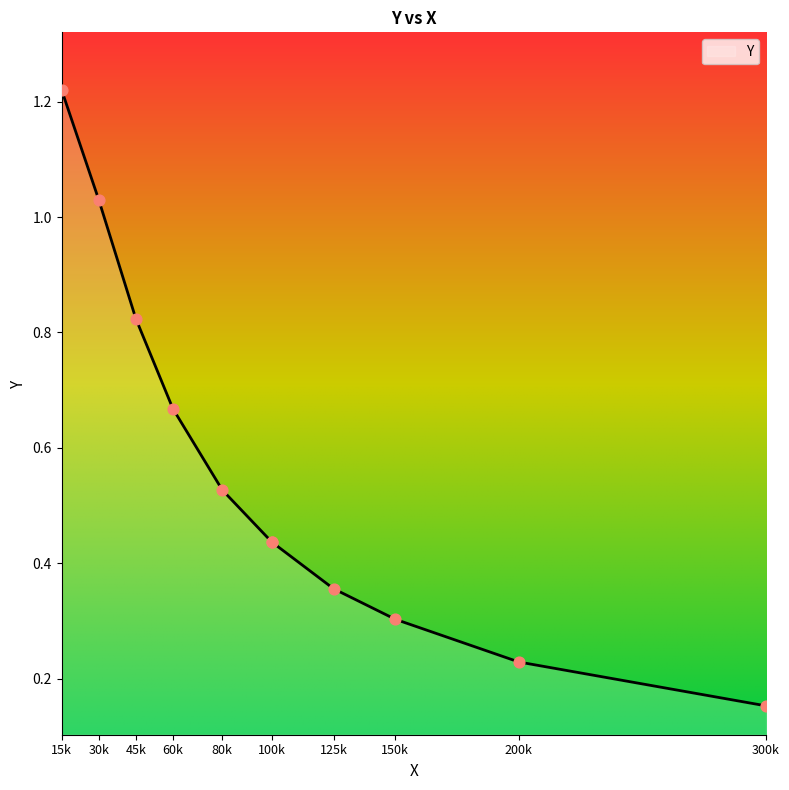

What is the change in value from 80k to 100k?

-0.1